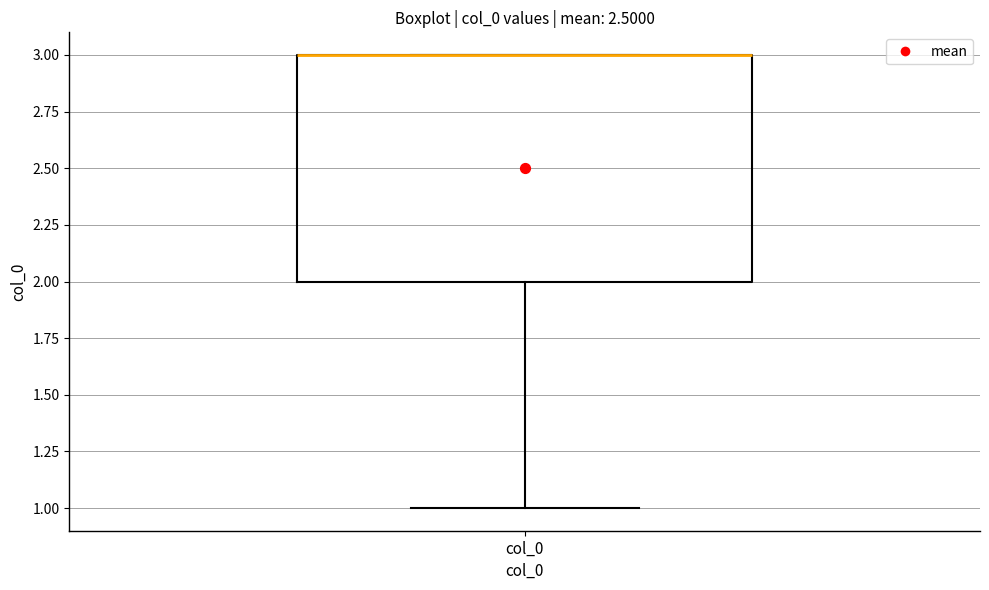

Where is the lower edge of the box for col_0 on the y-axis? The values are not printed on the chart, so give them approximately, as read against the axis.

2